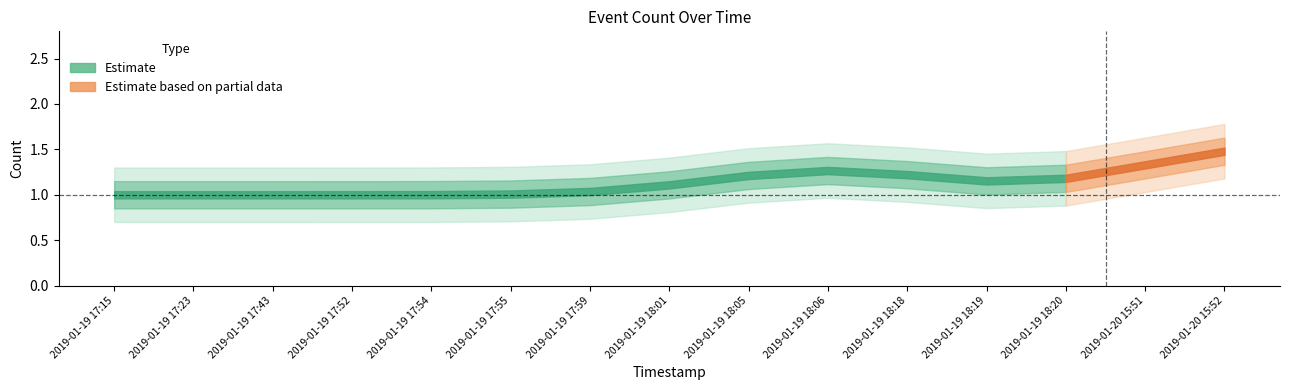

What is the average value?

1